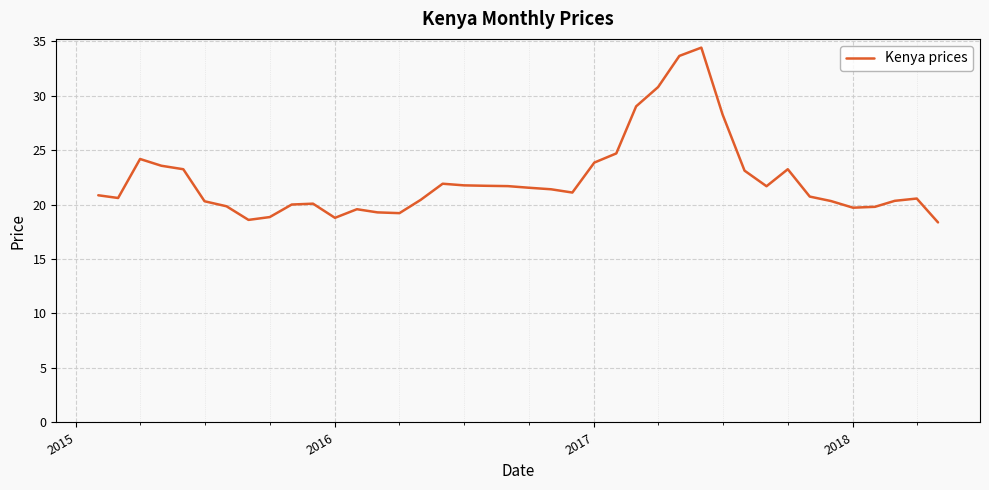

Is this an area chart (filled region under the line)?

No